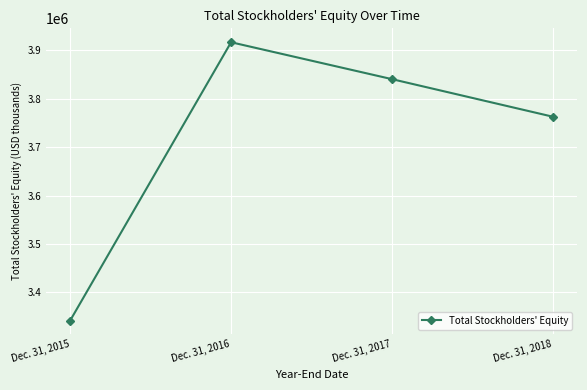

What is the difference between the maximum and minimum values?

574665